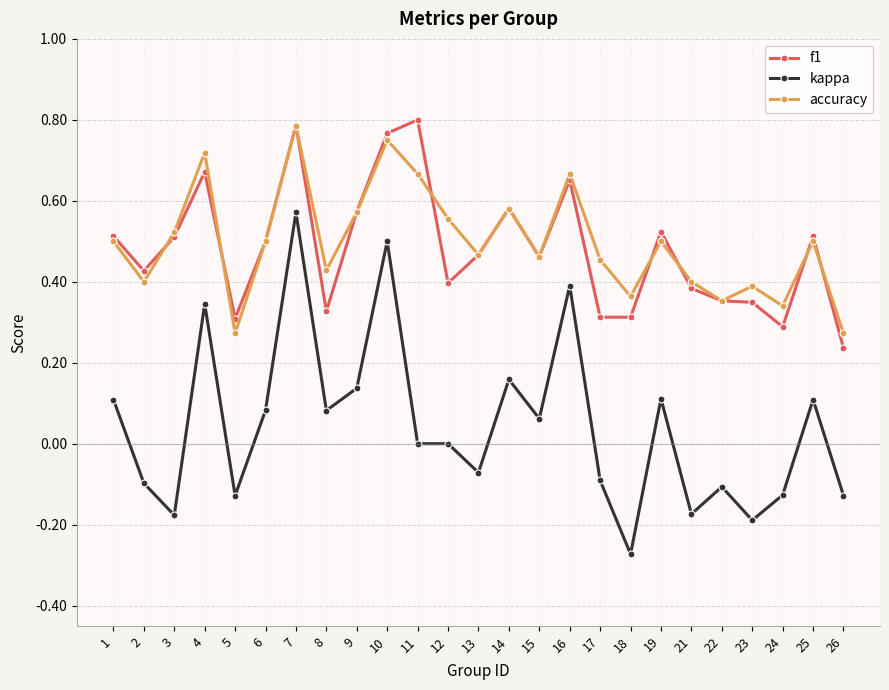

How many lines are shown in the chart?

3